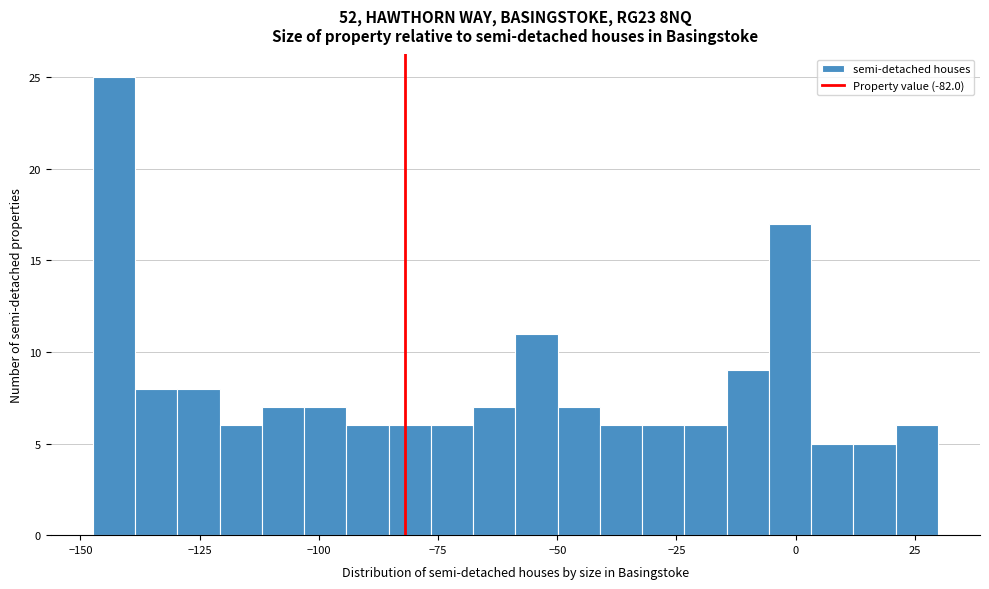

Around what value on the x-axis is the tallest bar? Give the approximate position of its centre, as read against the axis.

-145